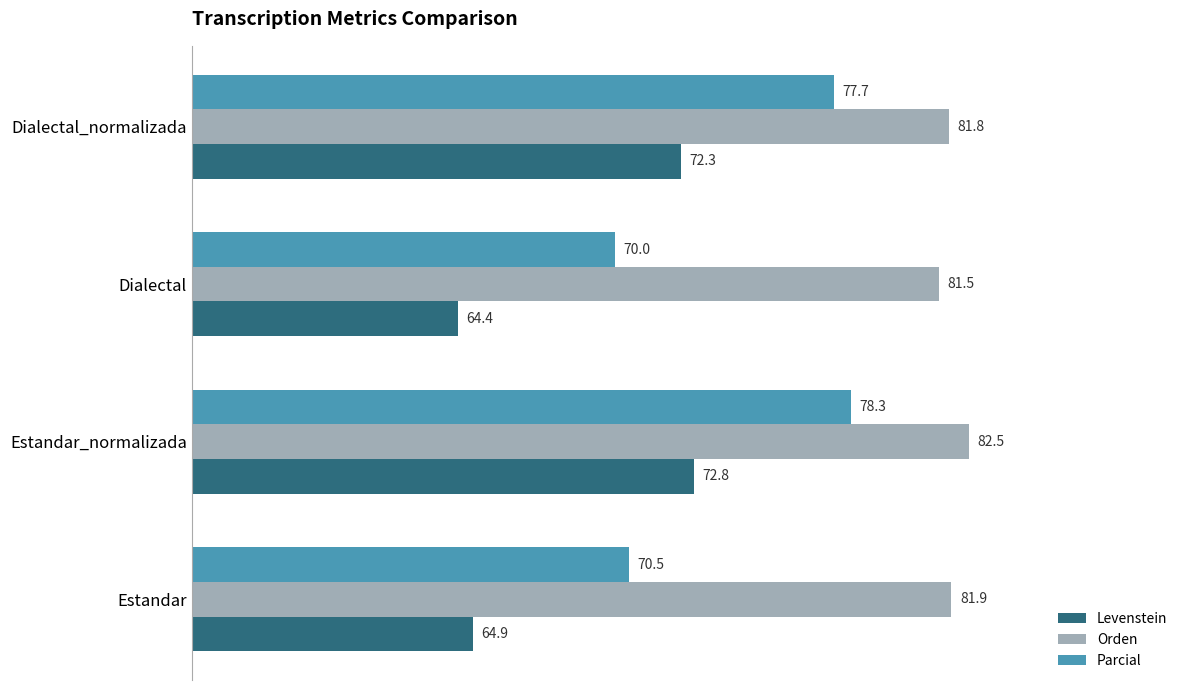

Which series has the widest spread of values?

Levenstein